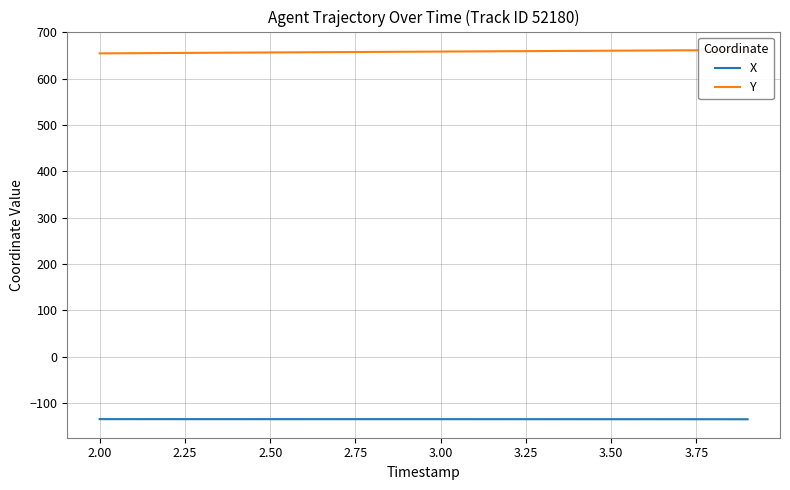

What is the lowest value of the X series?

-135.3